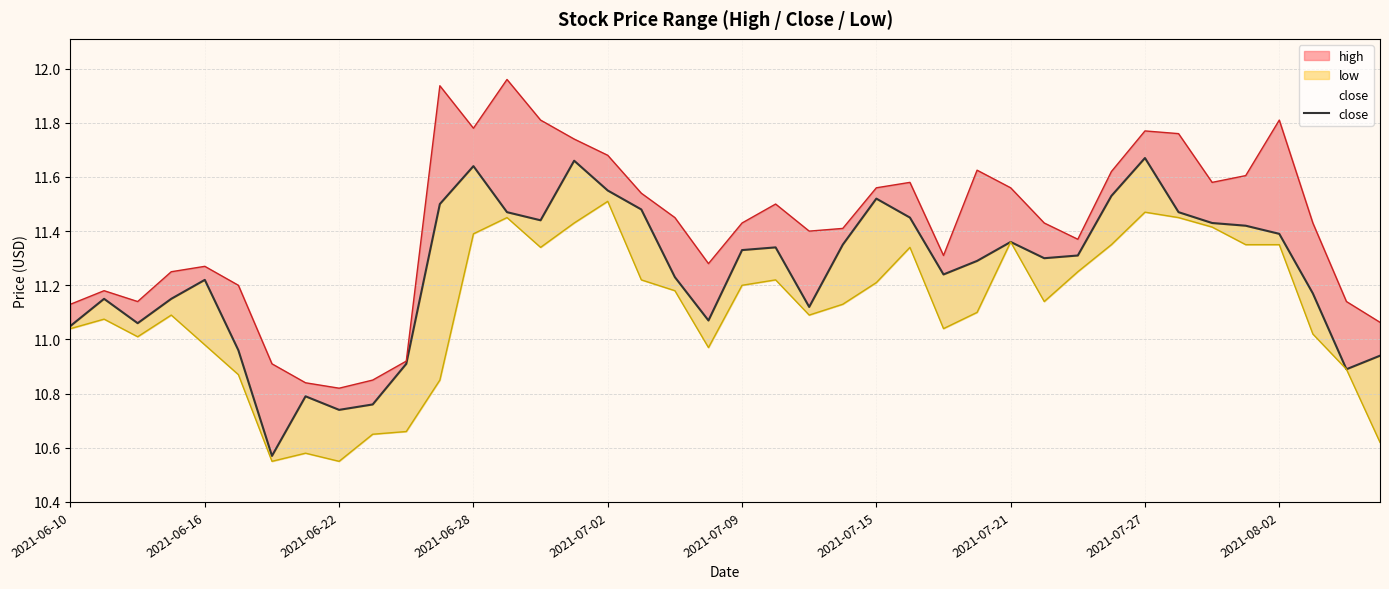

What is the average value?

11.2